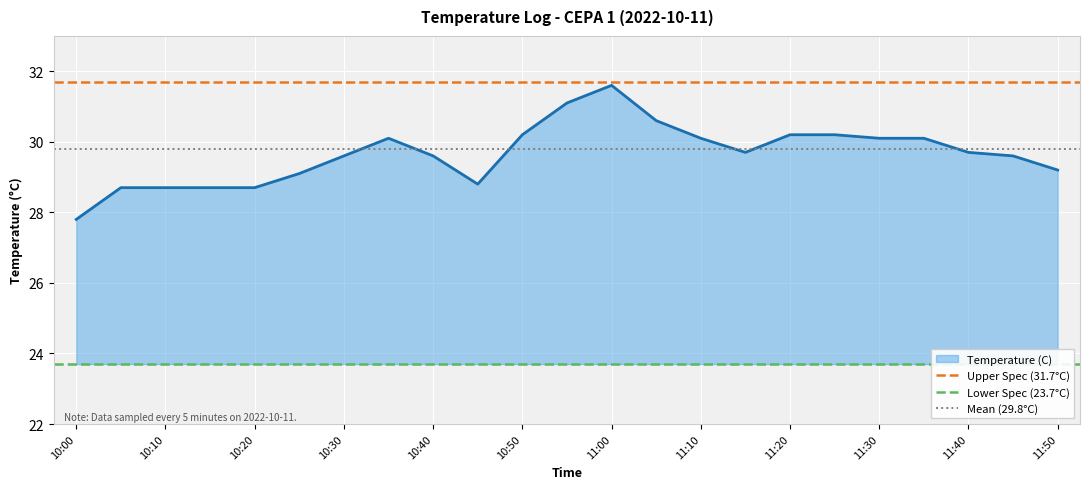

What is the value of the Mean (29.8°C) point at the 2nd from the left?

29.8